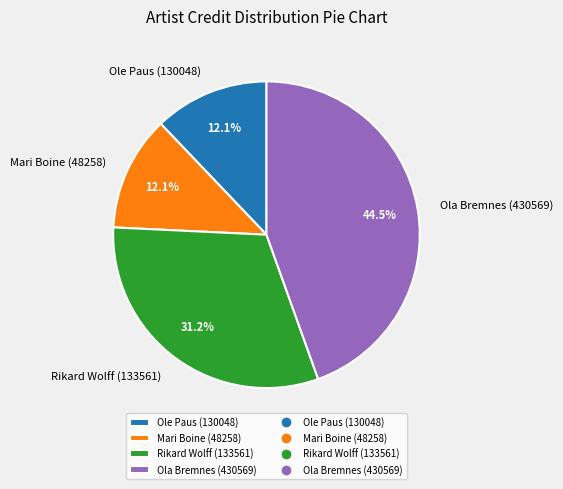

What is the ratio of the value at Ola Bremnes (430569) to the value at Ole Paus (130048)?

3.7